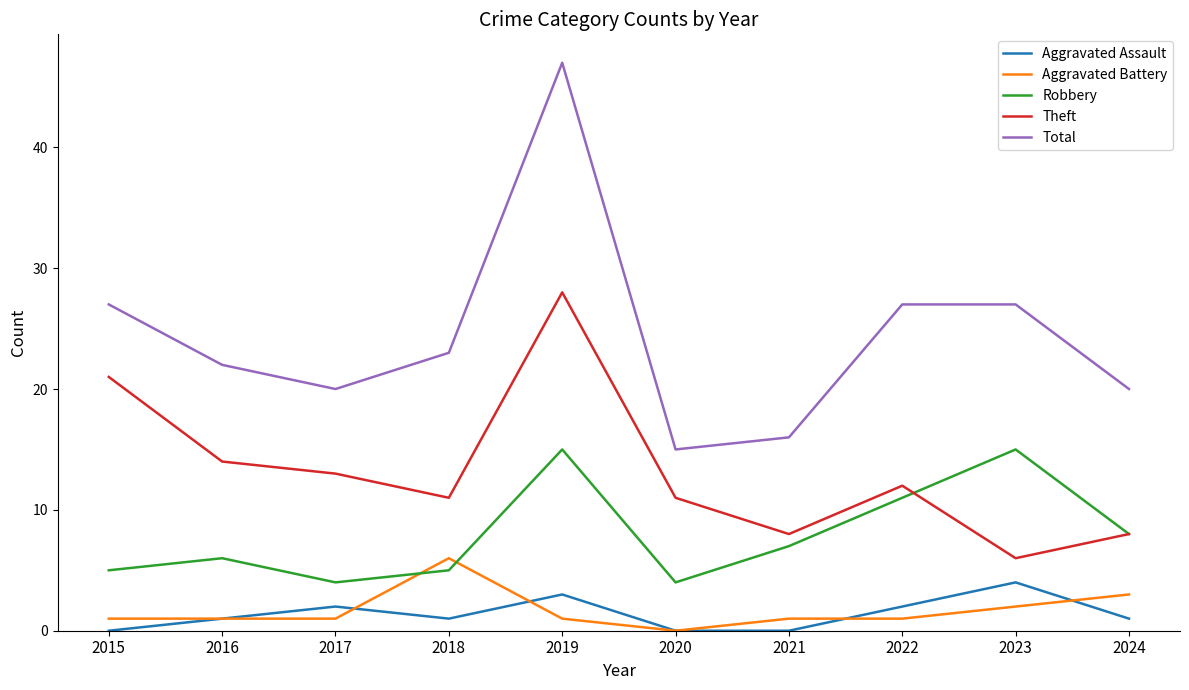

Is it true that Theft equals 14 at 2016?

True